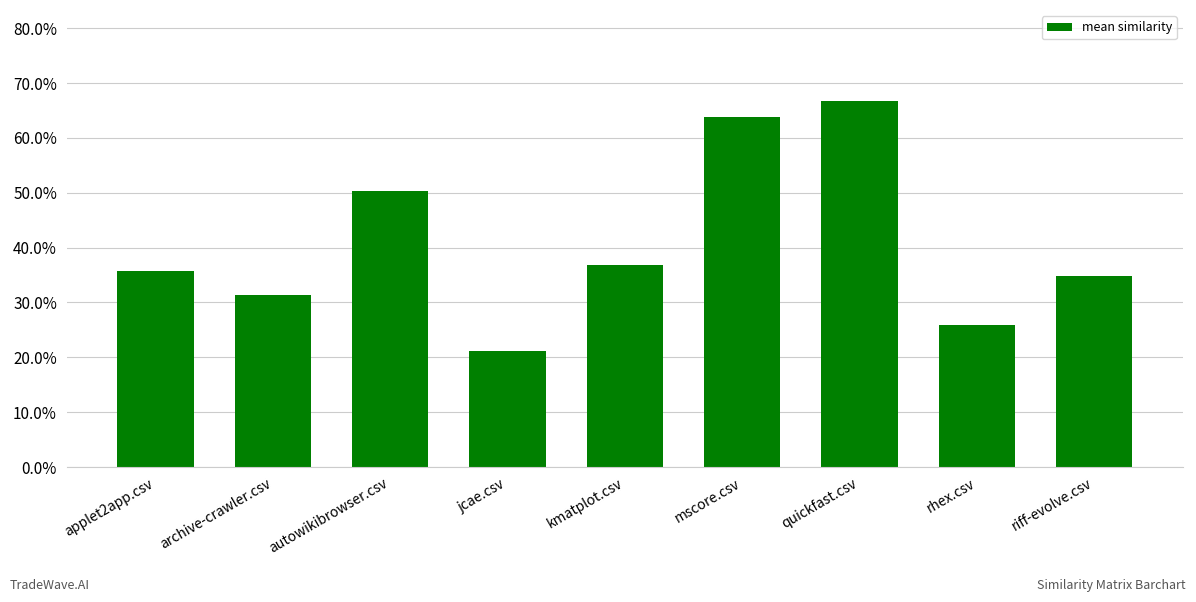

Are the bars horizontal?

No